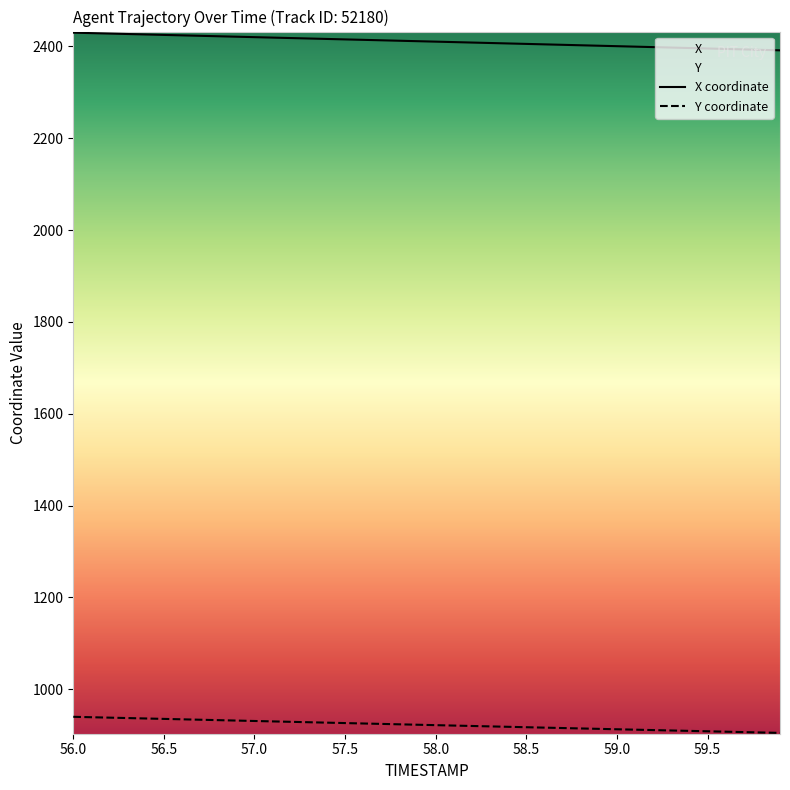

What value does the Y series have at 58.3?

919.3